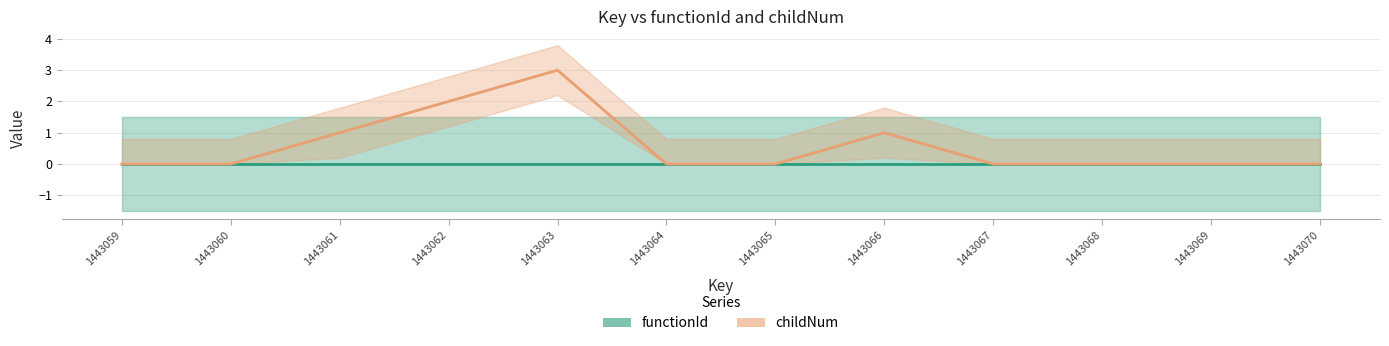

What is the maximum value shown in the chart?

3